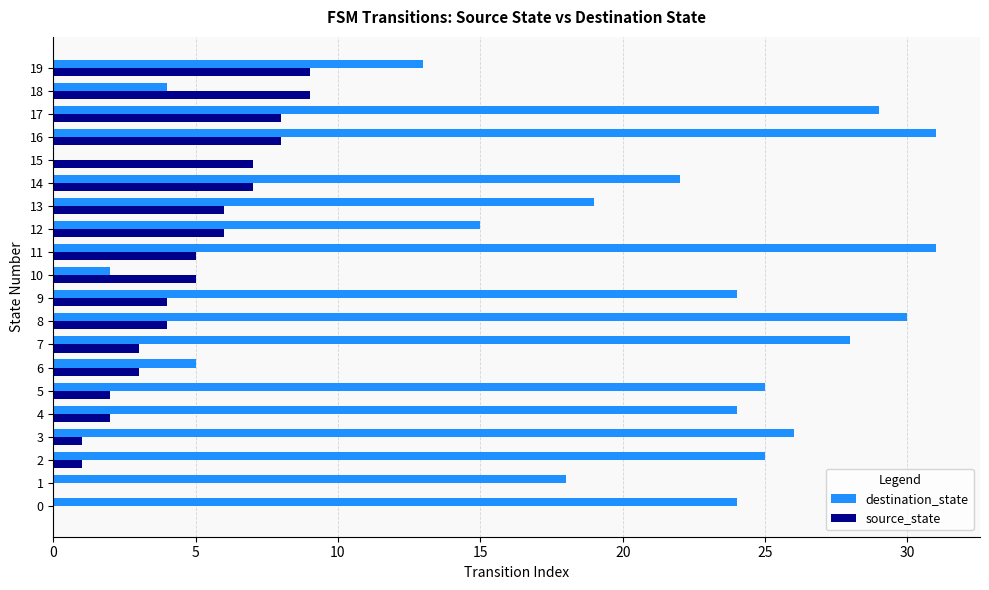

At which category is the sum across all series the highest?

16